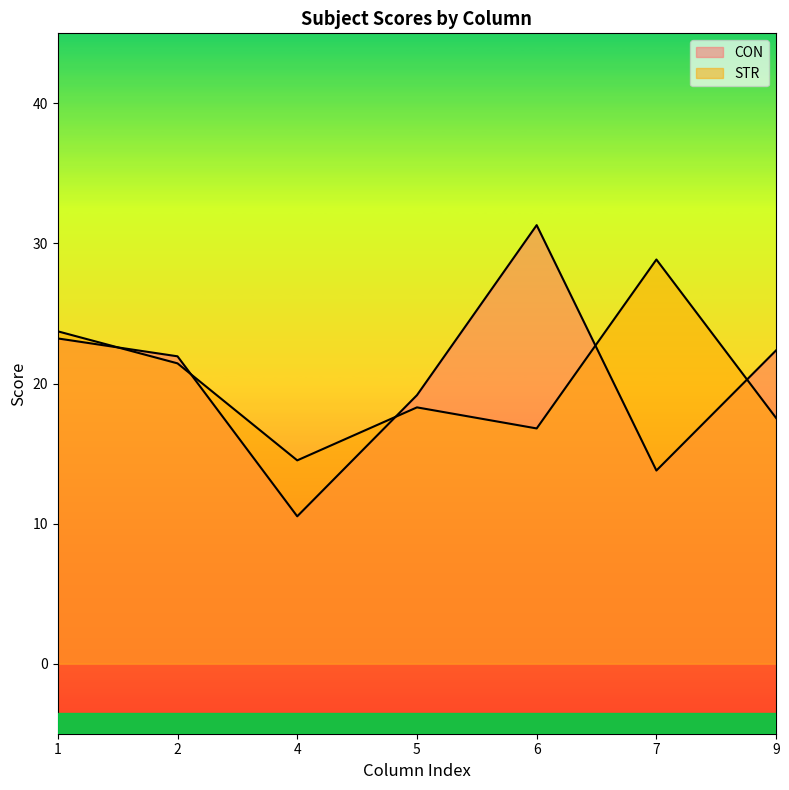

What is the value of the CON point at the 7th from the left?

22.4